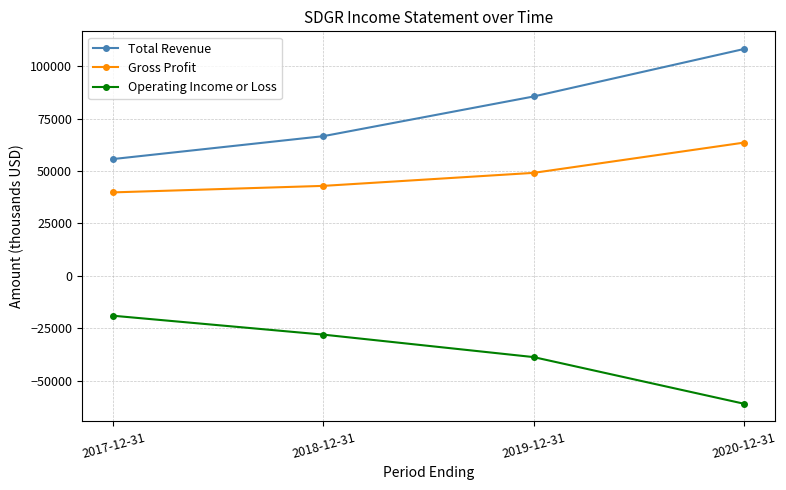

How many data points in Operating Income or Loss are above -28000?

1